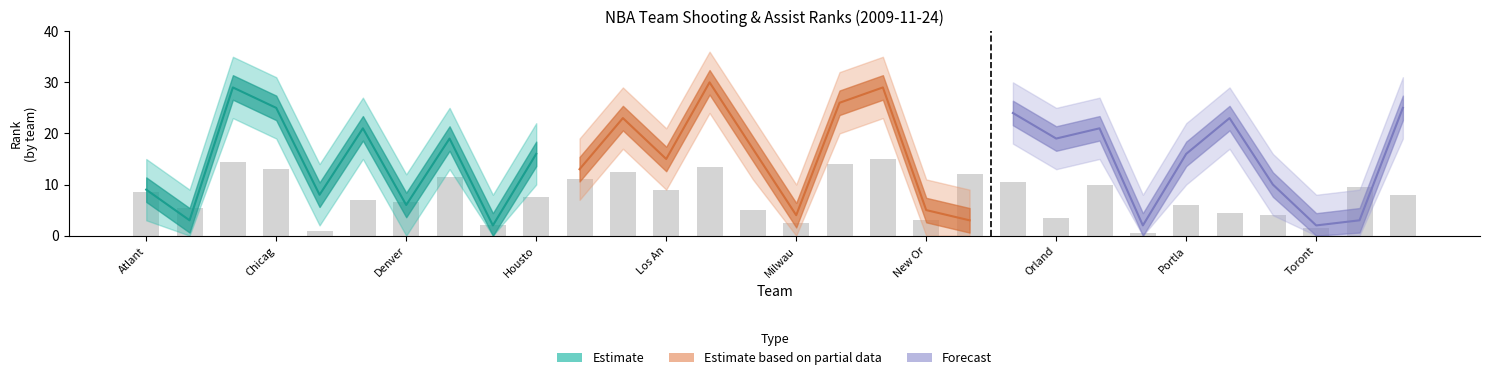

What is the sum of all AST_RANK values?

452